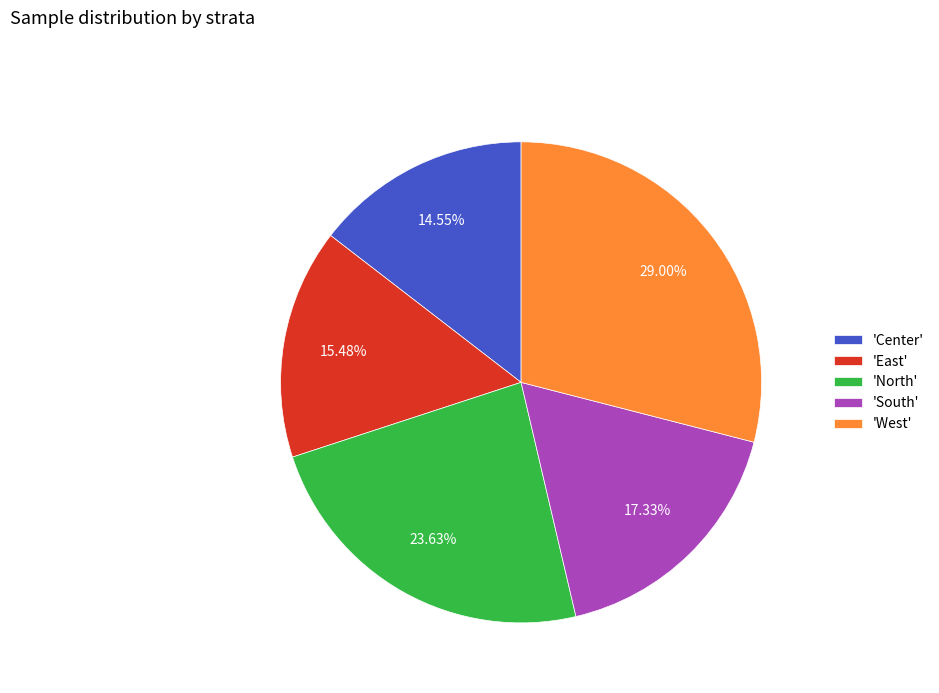

To the nearest percent, what is the average slice percentage?

20%